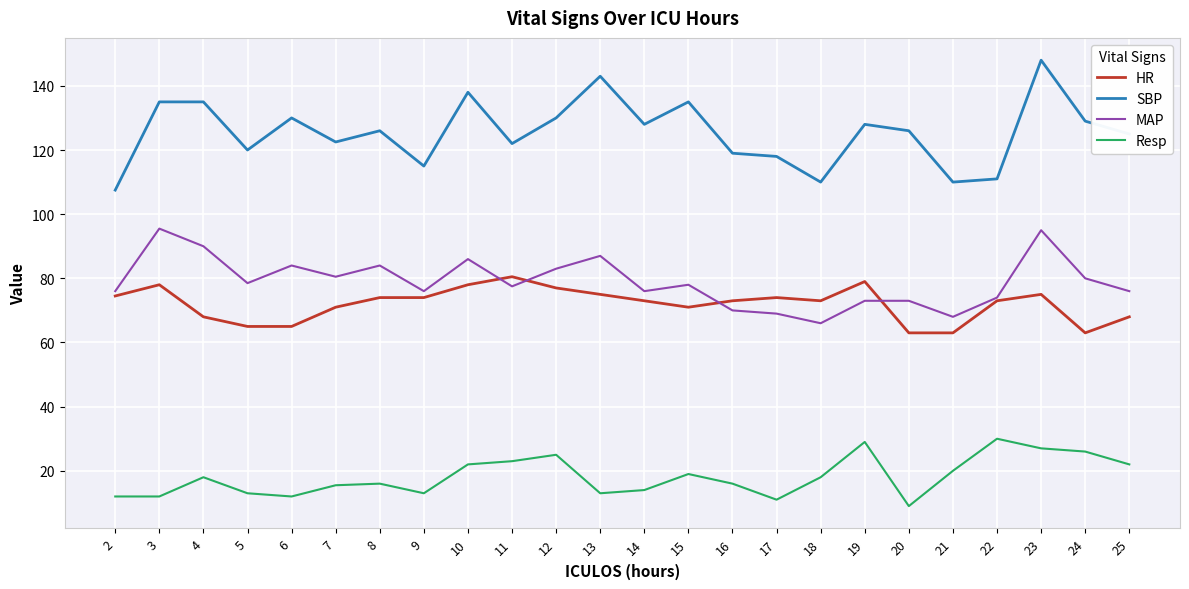

What are all the series names shown in the legend?

HR, SBP, MAP, Resp